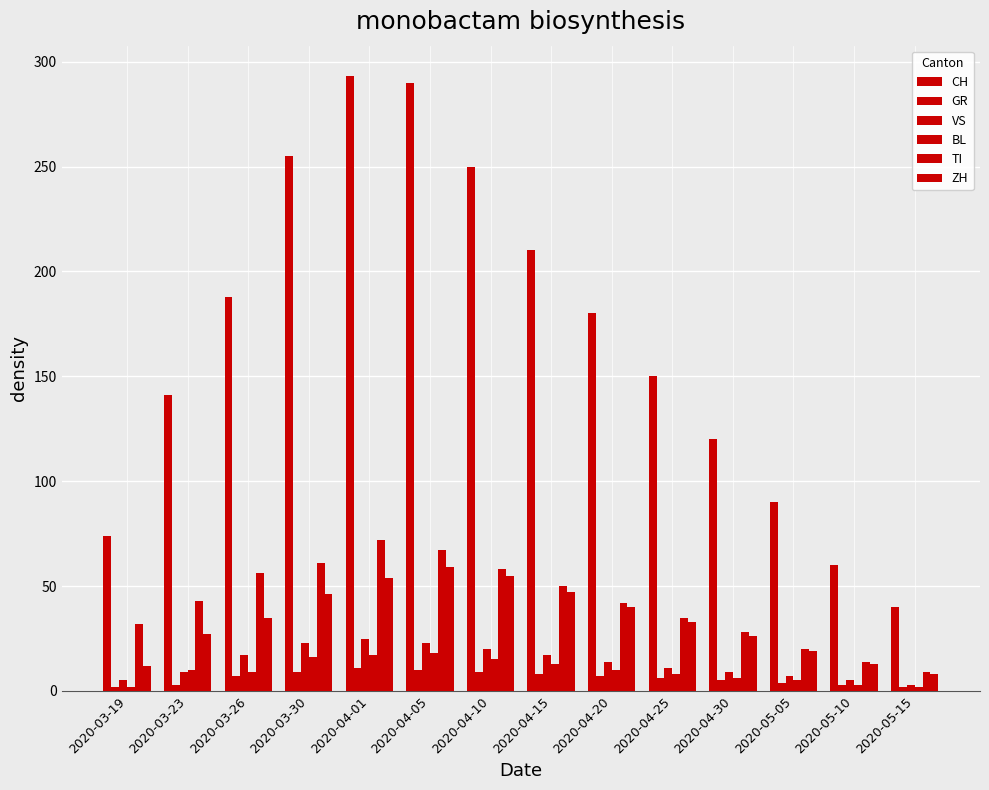

How many GR values are between 3 and 9?

10